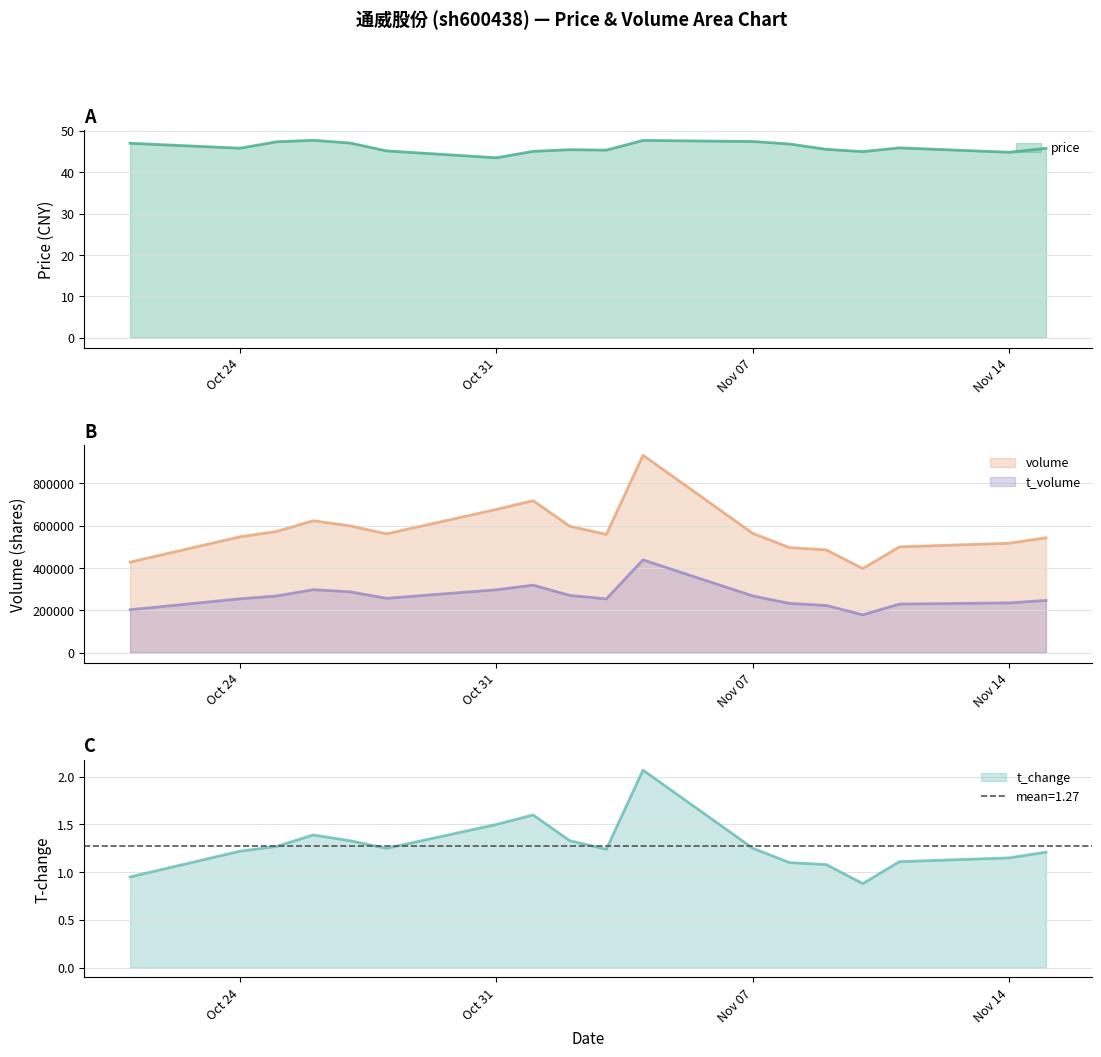

How many lines are shown in the chart?

4